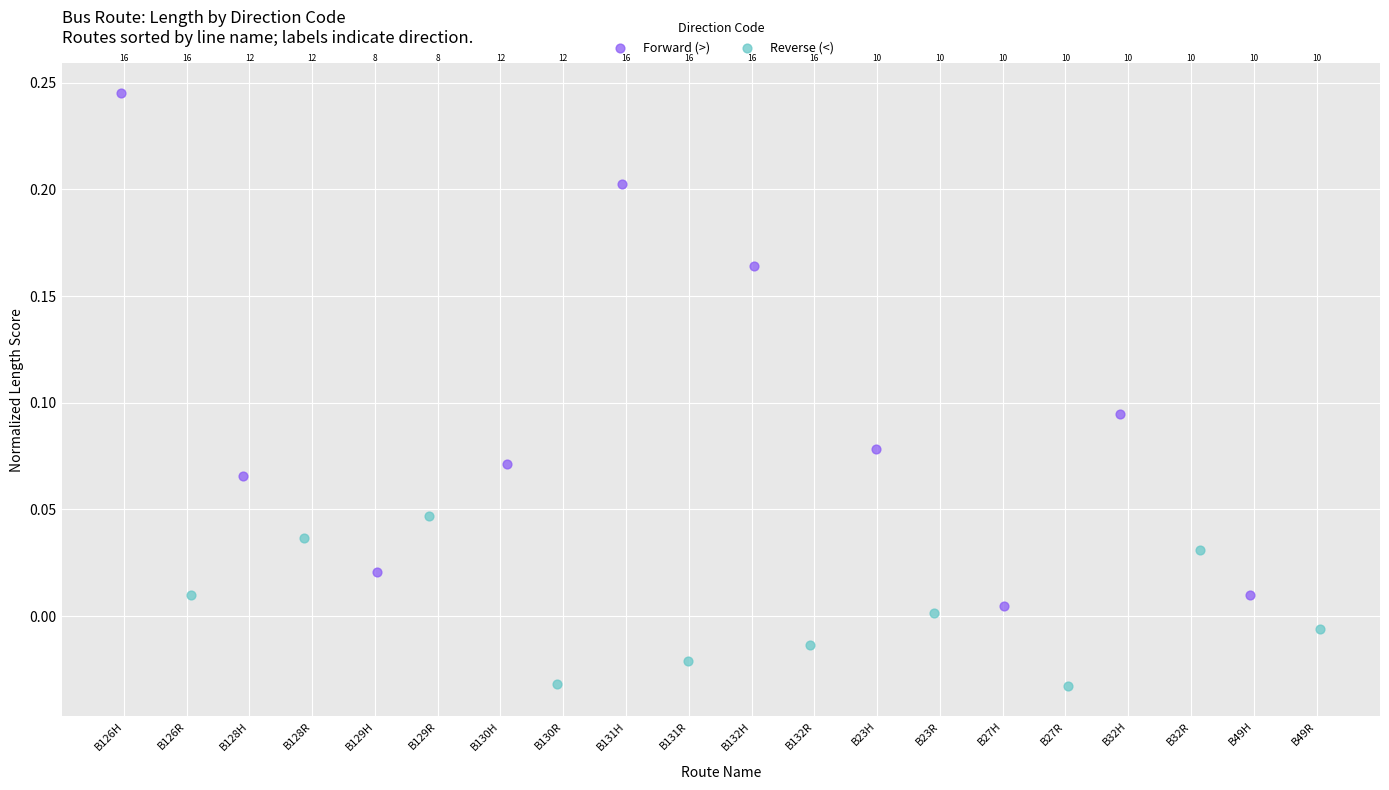

Which series contains the lowest Y value?

Reverse (<)